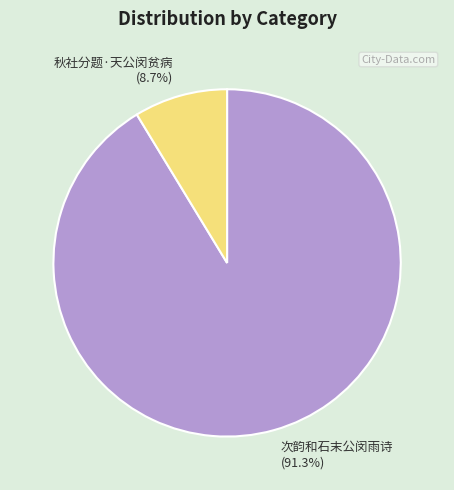

Which category has the biggest portion of the pie?

次韵和石末公闵雨诗